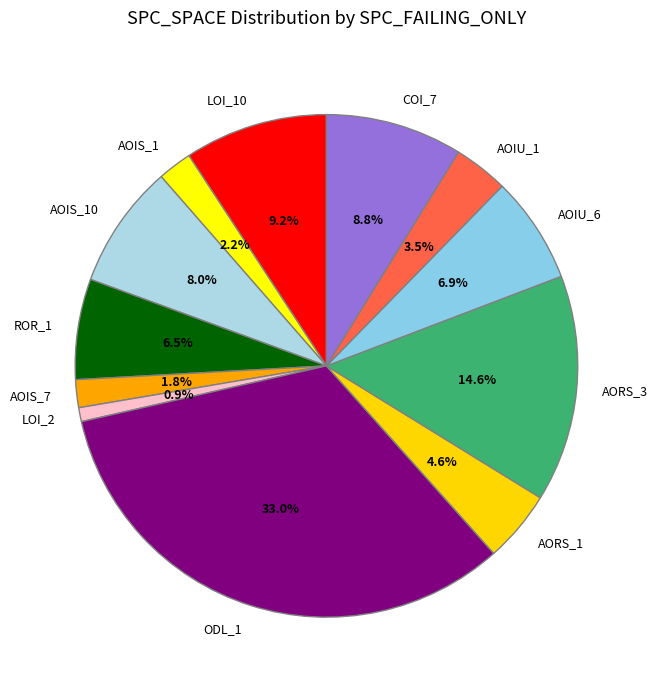

Combined, do AOIS_7 and COI_7 account for over 50%?

No